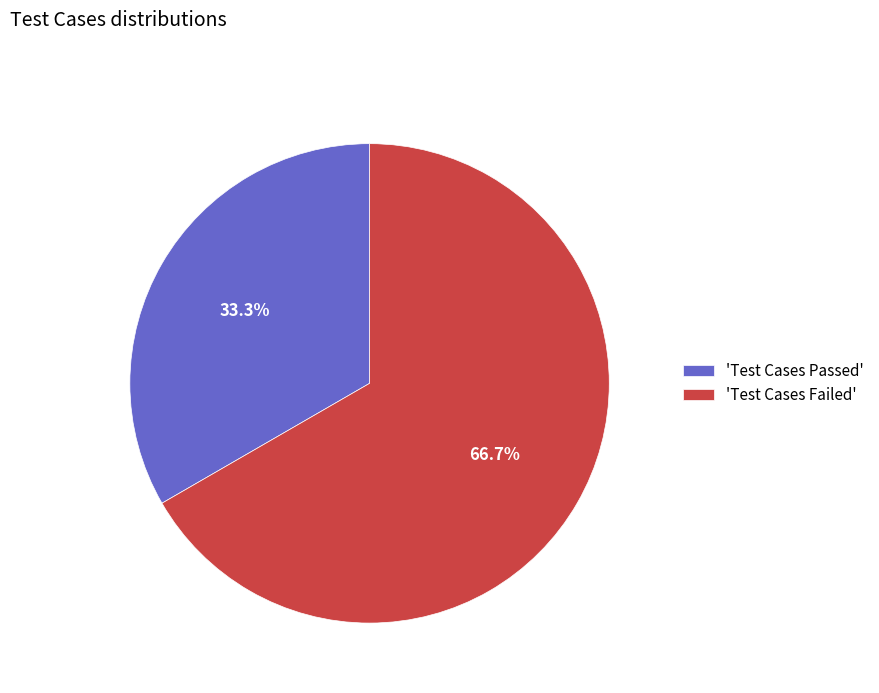

Count the number of slices in the pie.

2